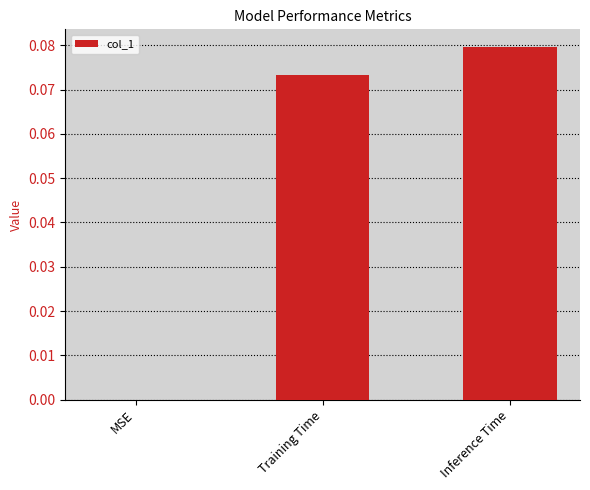

At which category does the chart reach its peak across all series?

Inference Time